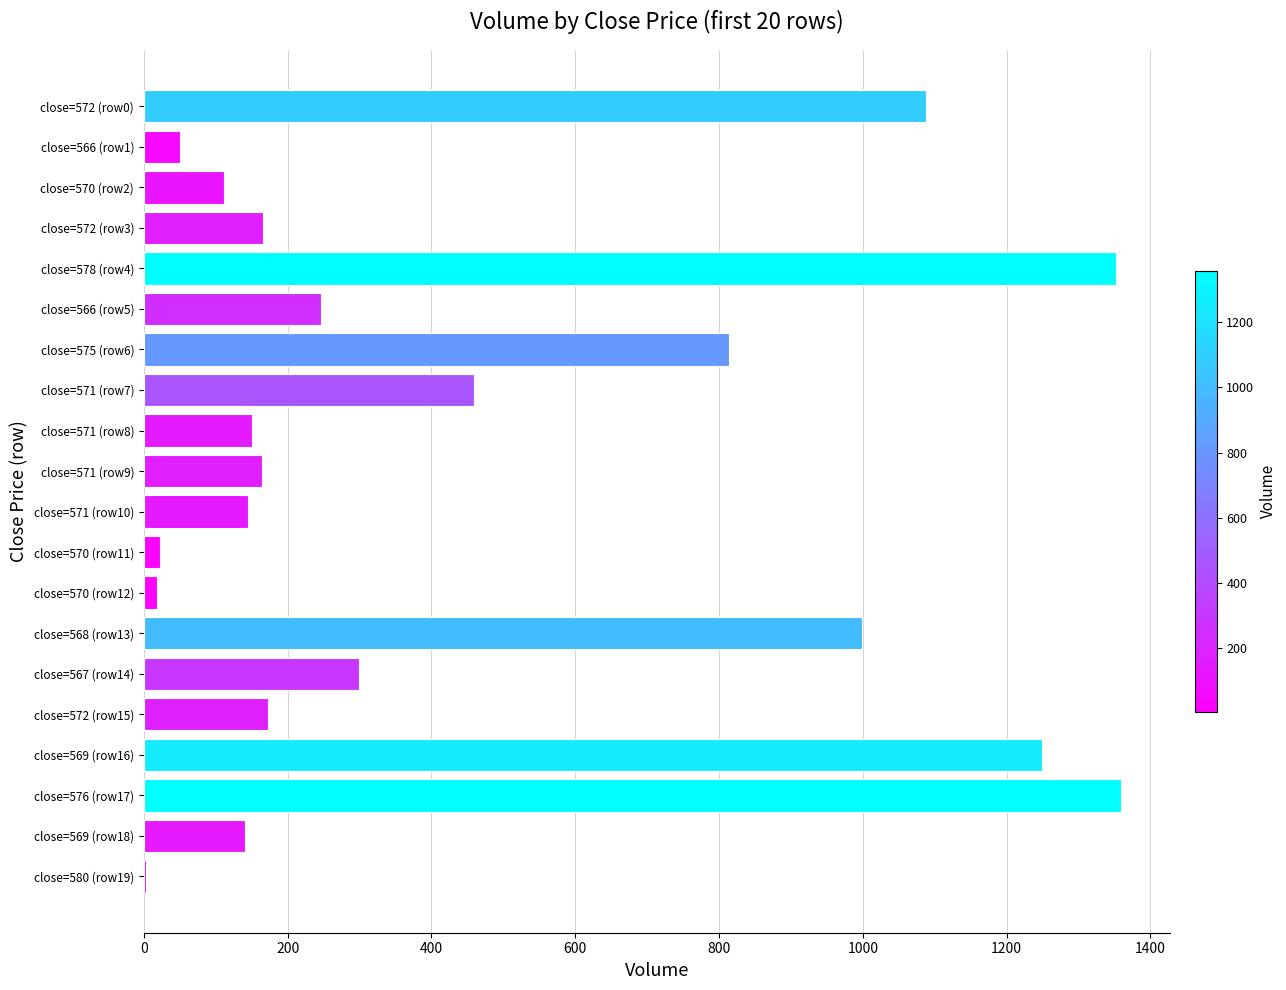

What is the ratio of the value at close=572 (row3) to the value at close=570 (row2)?

1.5